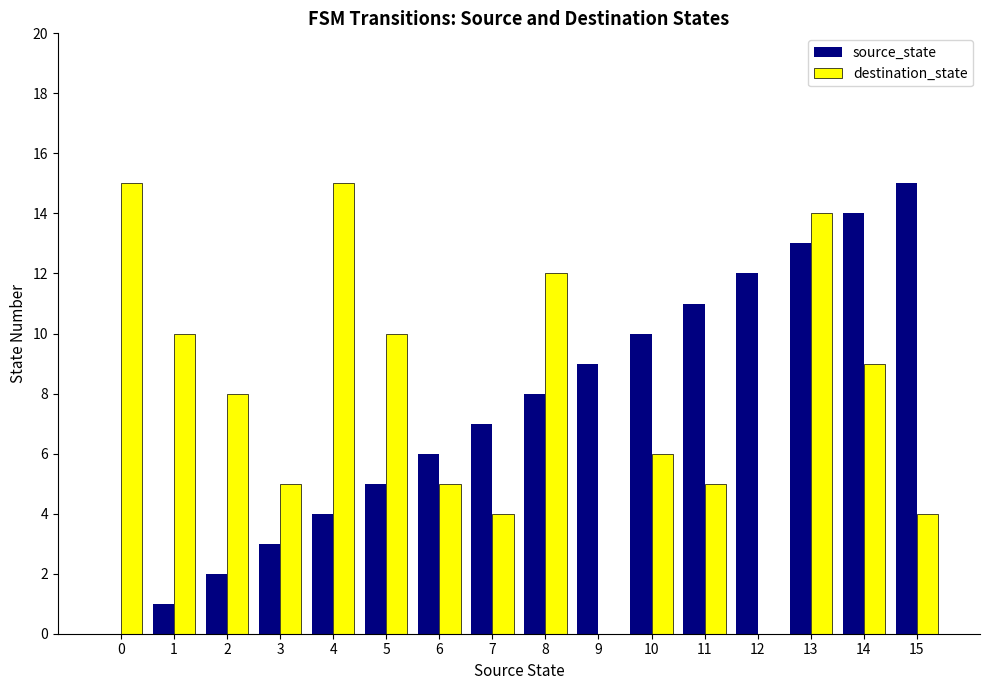

Which series changed the most between 9 and 11?

destination_state